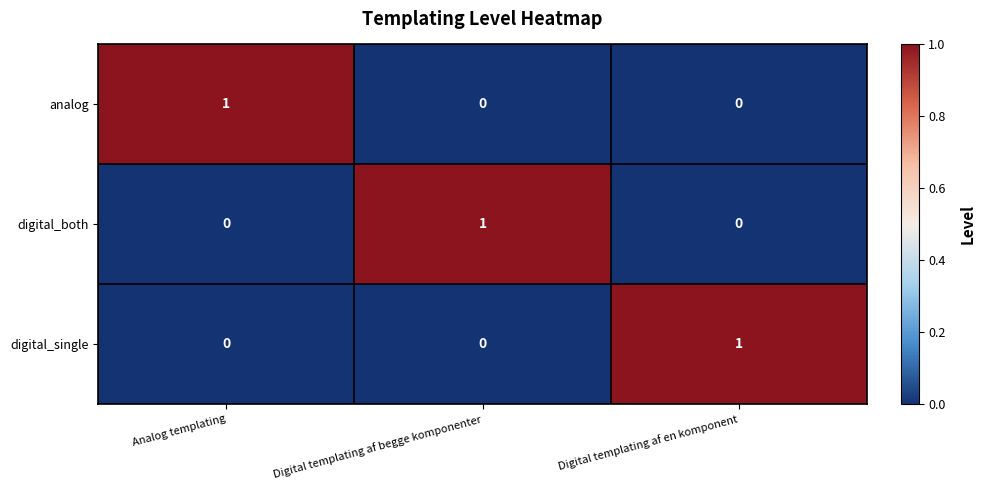

At how many categories does at least one series exceed 0?

3